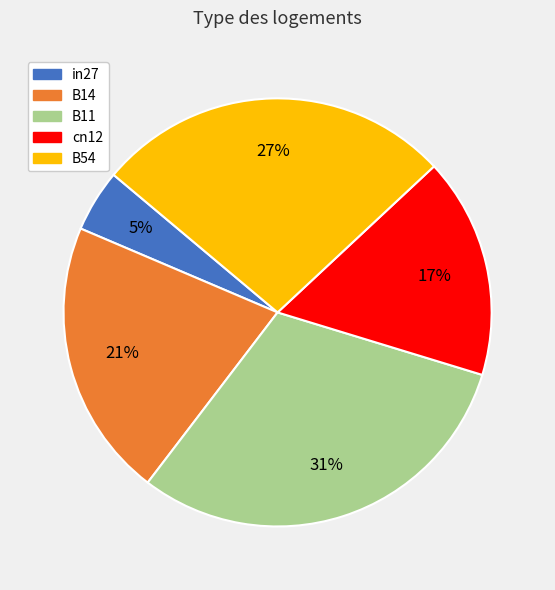

Is it true that B54 is 39% of the pie?

False